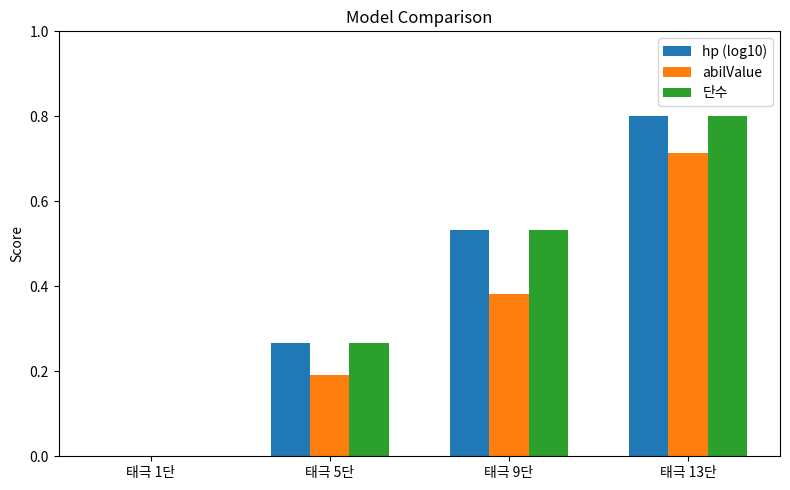

How many data points in hp (log10) are above 0?

3